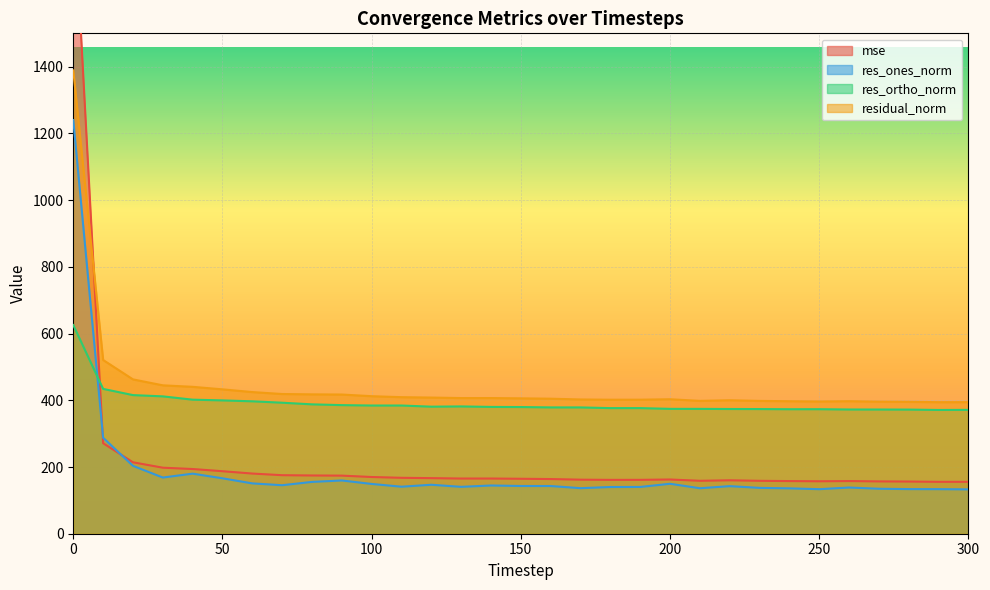

Reading right to left, extract all data points from this chart.

mse: 155.6	155.6	156.4	156.9	157.9	157.2	157.8	158.6	160.2	158.7	162.6	161.5	161.5	162.0	163.9	164.7	165.5	165.4	166.7	167.6	170.0	174.2	174.6	175.5	180.4	187.4	194.0	198.0	214.2	271.4	1929.9
res_ones_norm: 133.0	133.6	133.8	134.9	138.5	133.6	136.0	137.4	142.7	136.4	149.8	140.2	140.1	136.6	143.0	143.1	144.6	140.6	146.8	141.0	149.3	159.6	155.3	145.4	150.9	166.2	180.1	168.4	203.5	287.8	1240.3
res_ortho_norm: 371.4	371.1	372.2	372.4	372.5	373.4	373.3	373.8	373.9	374.3	374.3	376.6	376.6	378.7	378.7	379.8	380.2	381.7	380.9	384.4	384.4	385.6	387.9	392.8	397.0	399.7	401.9	411.8	415.6	434.2	625.7
residual_norm: 394.5	394.4	395.5	396.1	397.4	396.5	397.3	398.2	400.2	398.4	403.2	401.9	401.8	402.5	404.8	405.9	406.8	406.7	408.2	409.4	412.4	417.3	417.9	418.9	424.7	432.9	440.4	444.9	462.8	521.0	1389.2